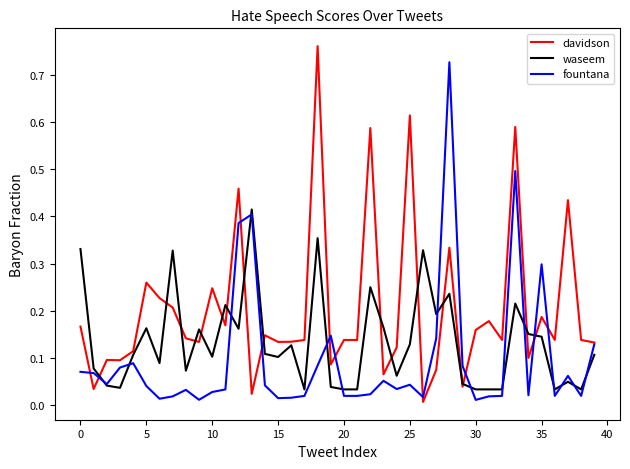

List the series in order of their overall mean, highest first.

davidson, waseem, fountana